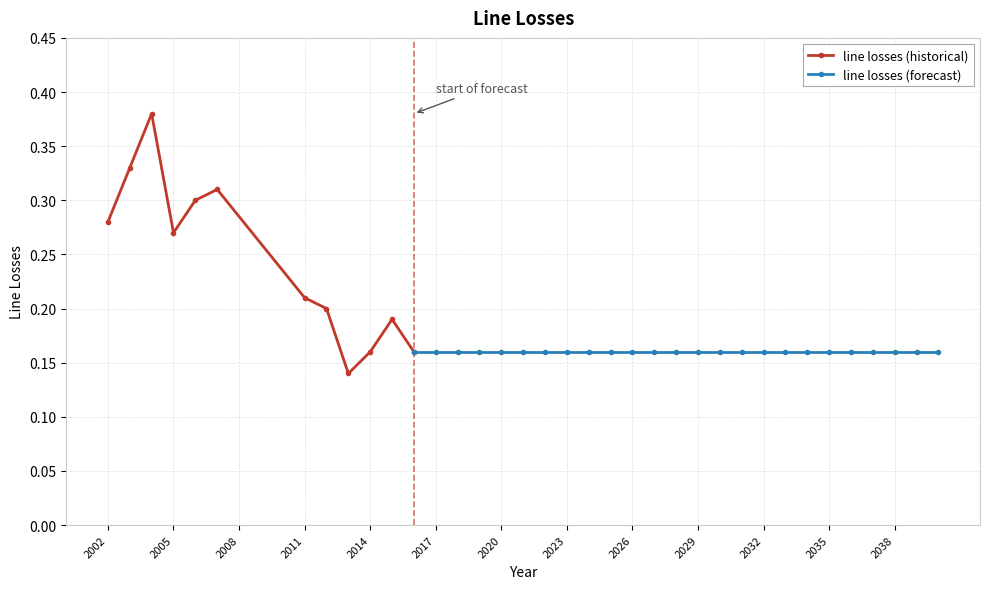

Read the value at 2002.

0.3